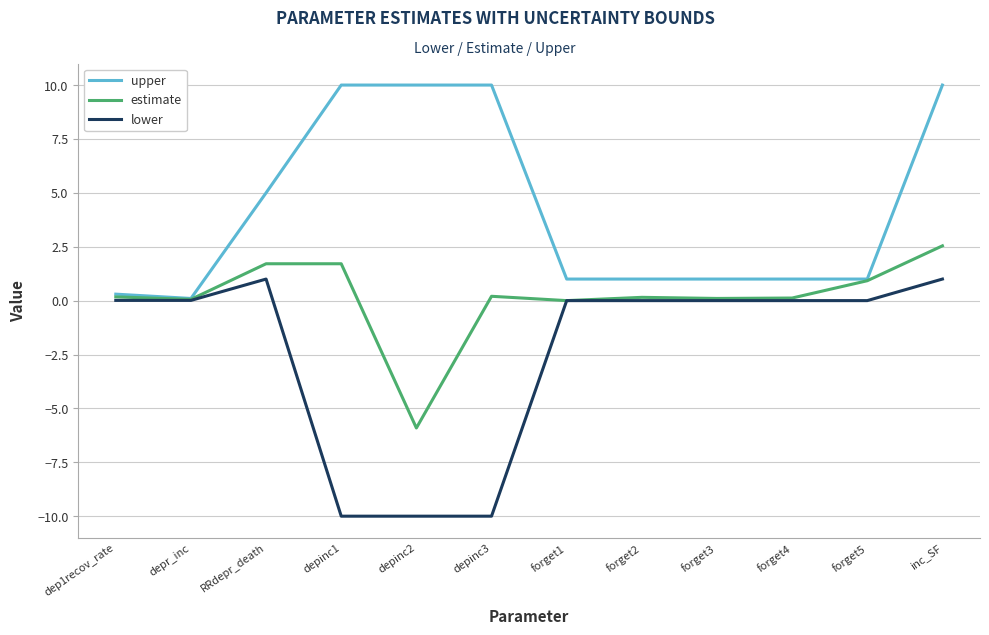

What position from the right is depinc2?

8